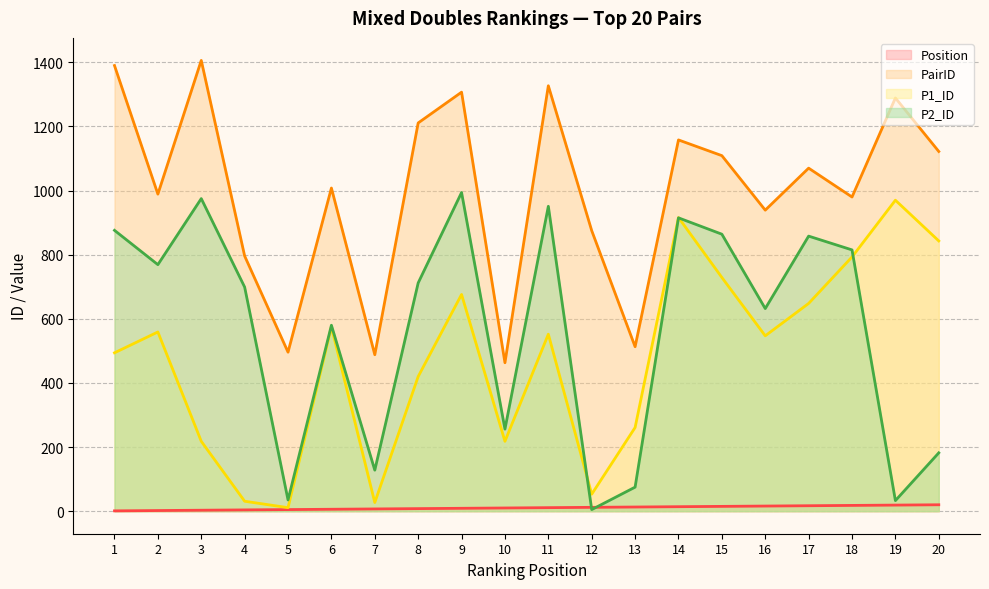

How many series are shown in this chart?

4